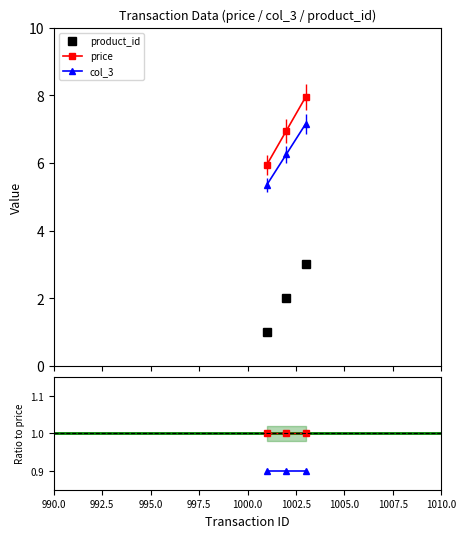

What is the lowest value of the col_3 series?

5.4